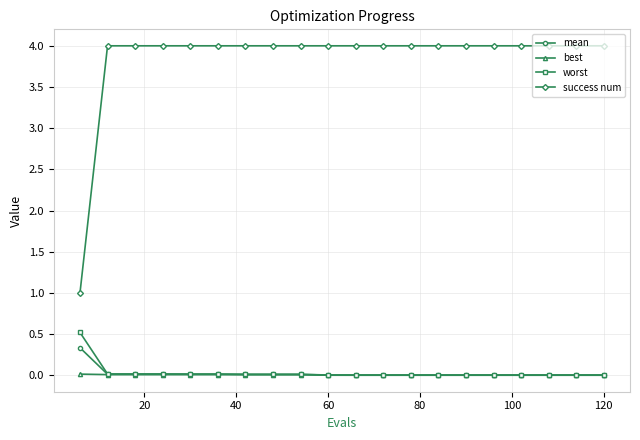

What is the value of the mean point at the 1st from the left?

0.3